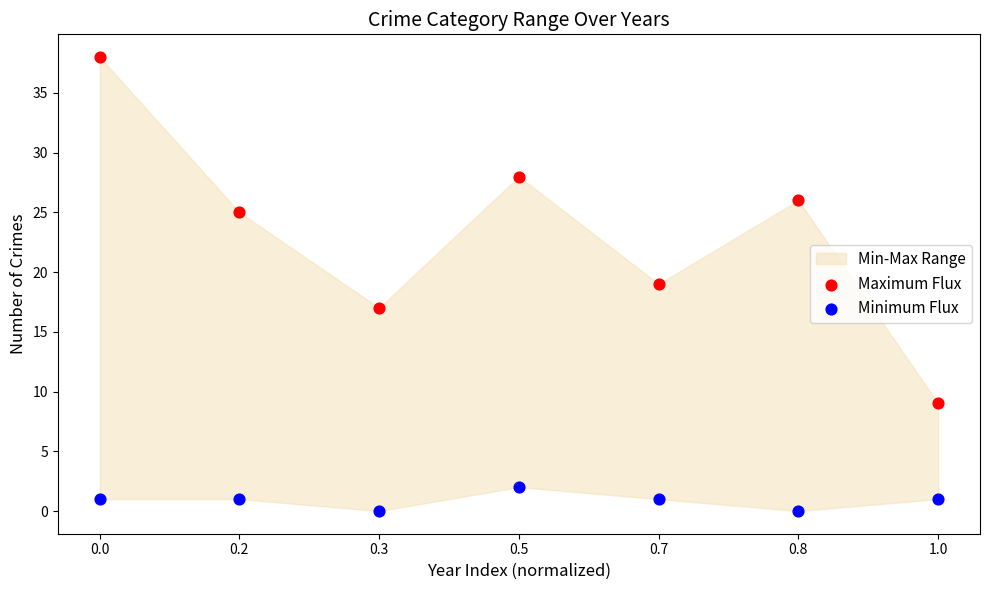

Which series reaches the maximum Y coordinate?

Maximum Flux